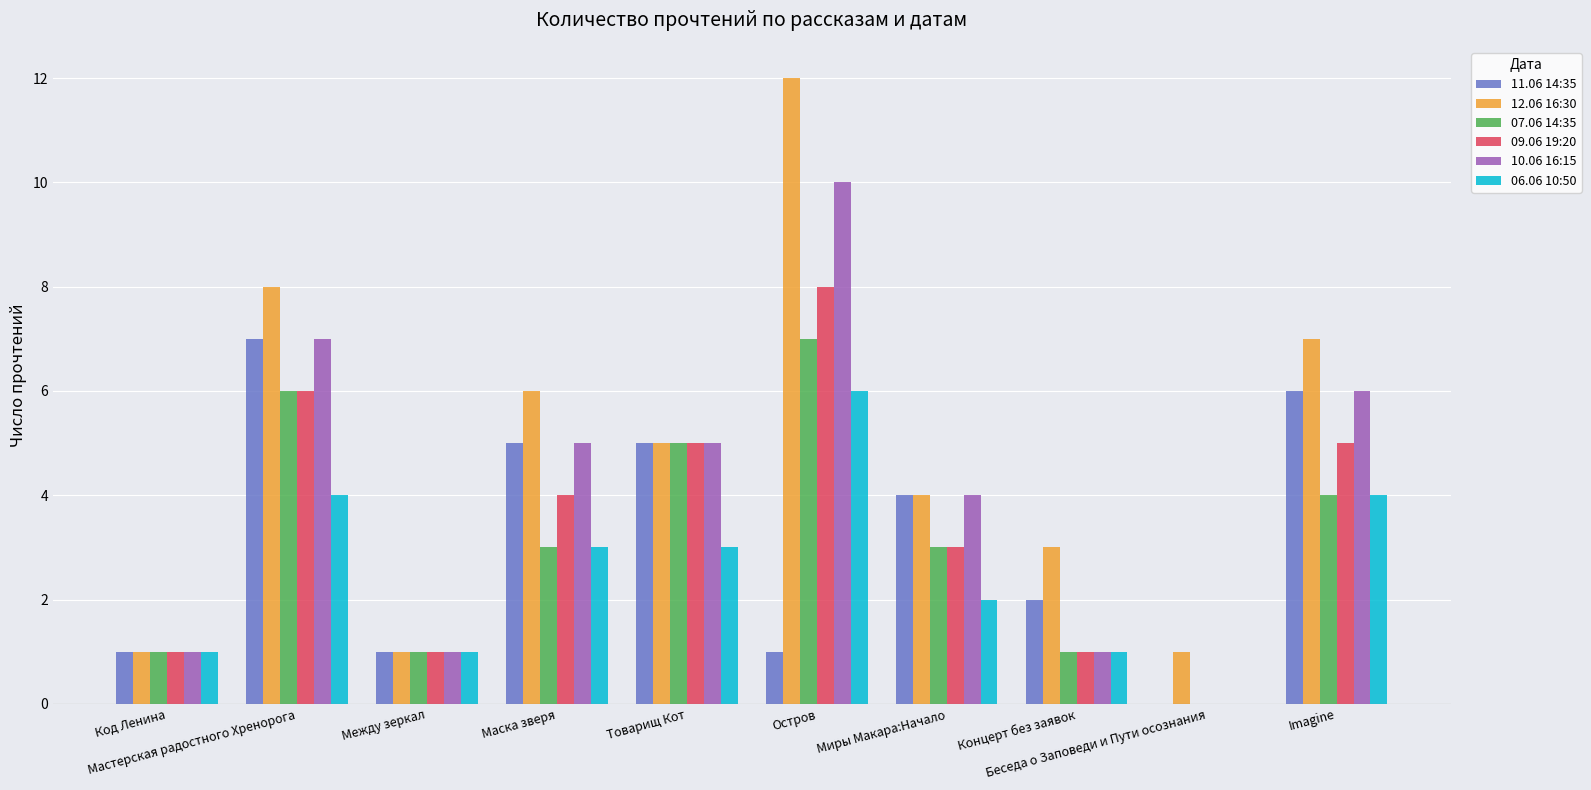

What is the difference between the 11.06 14:35 values at Код Ленина and Миры Макара:Начало?

3